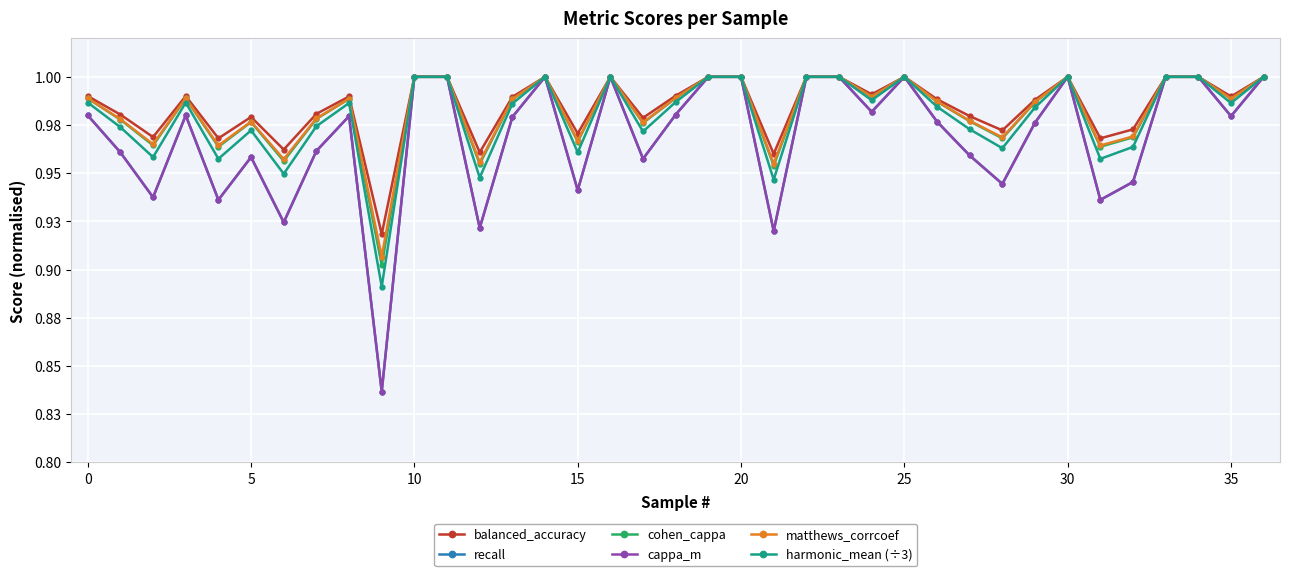

At which category is the sum across all series the highest?

10